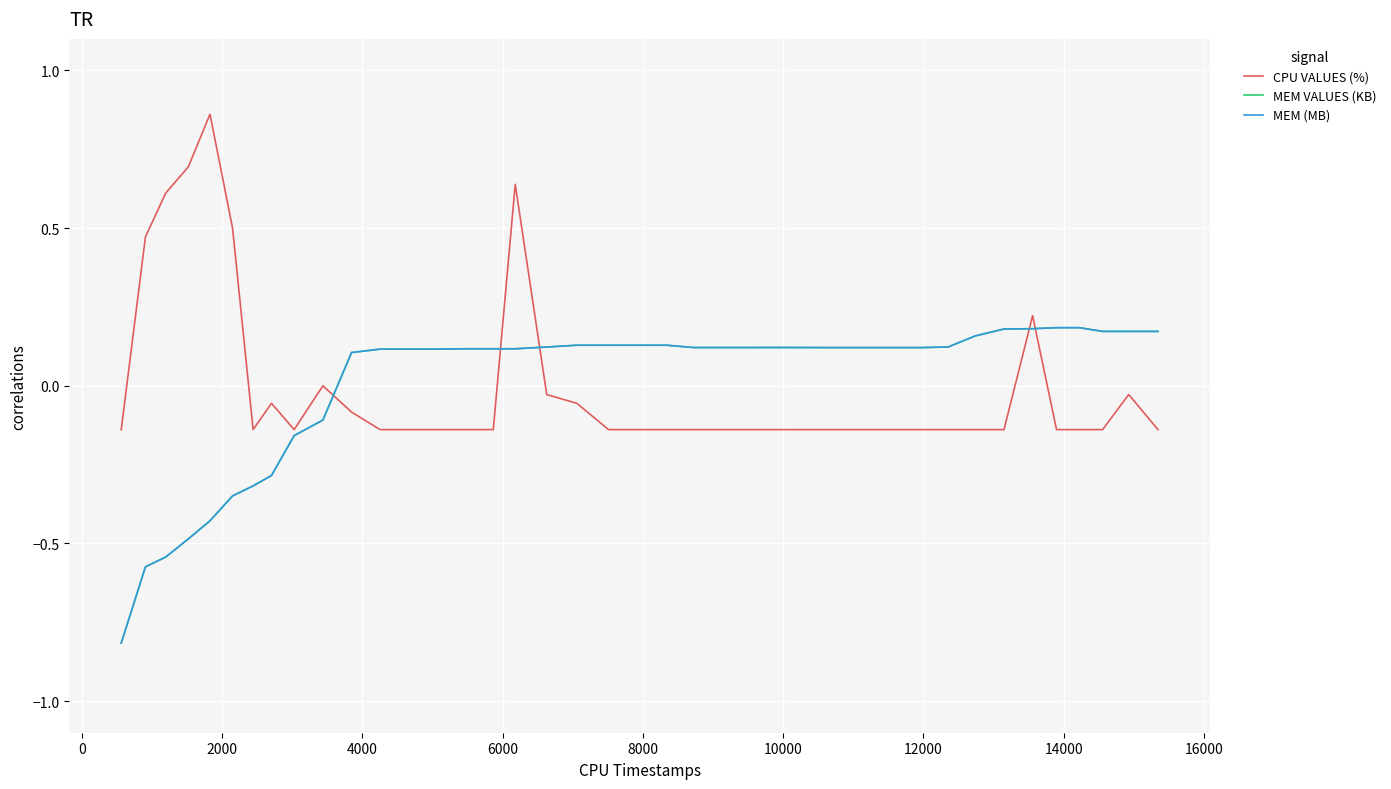

What is the smallest value displayed?

-0.8